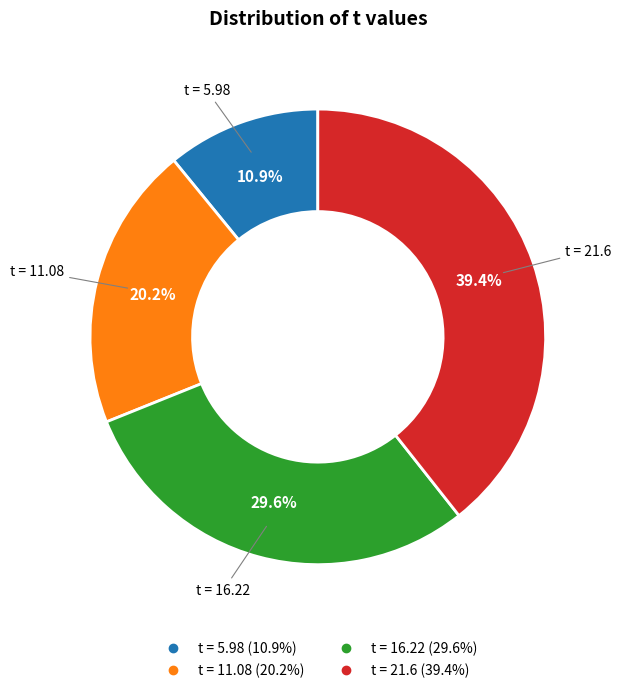

Does any single category account for the majority?

No